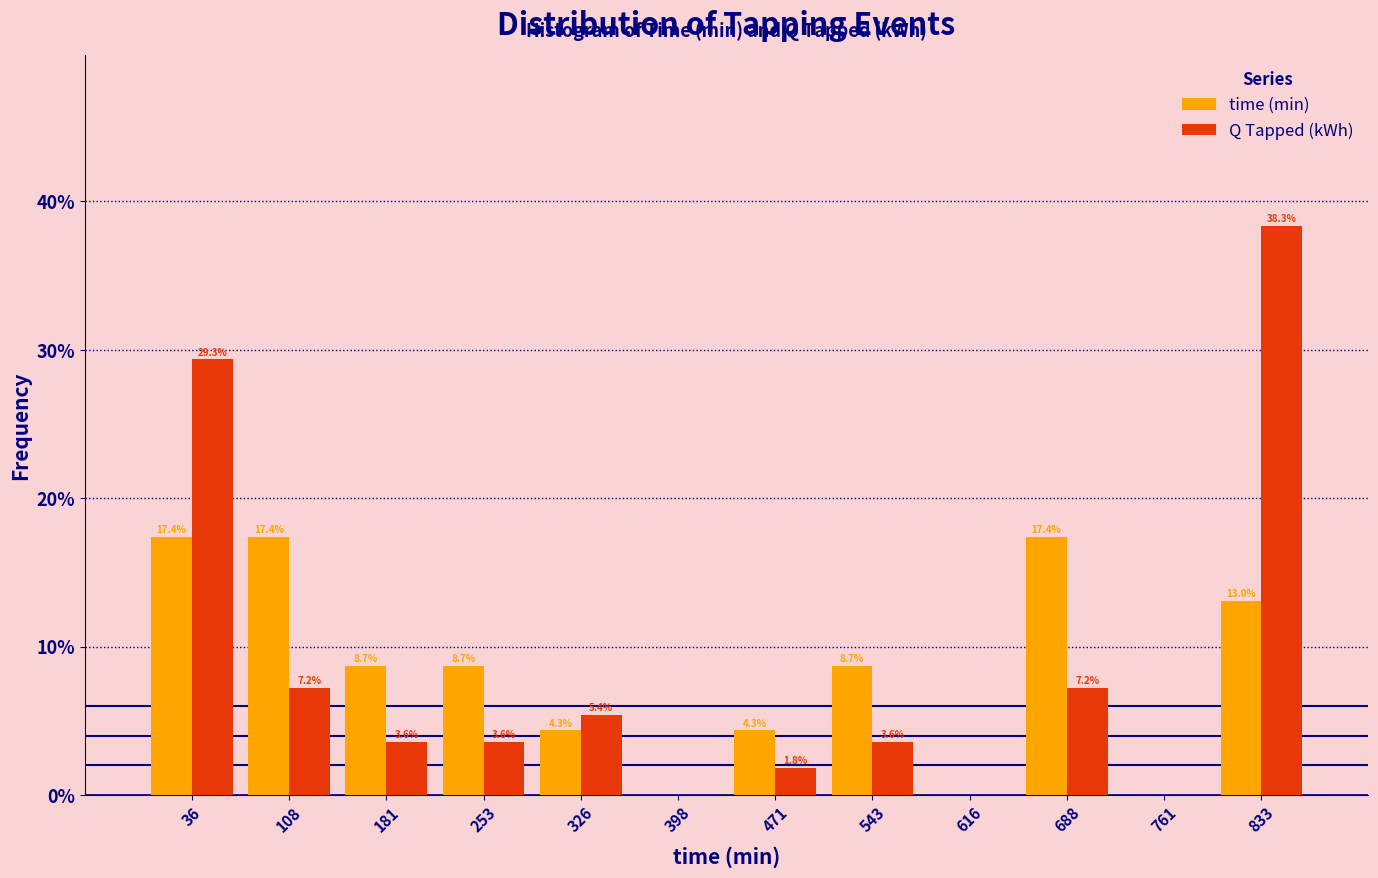

Reading right to left, list all the values displayed in this chart.

time (min): 833=13.0	761=0.0	688=17.4	616=0.0	543=8.7	471=4.3	398=0.0	326=4.3	253=8.7	181=8.7	108=17.4	36=17.4
Q Tapped (kWh): 833=38.3	761=0.0	688=7.2	616=0.0	543=3.6	471=1.8	398=0.0	326=5.4	253=3.6	181=3.6	108=7.2	36=29.3